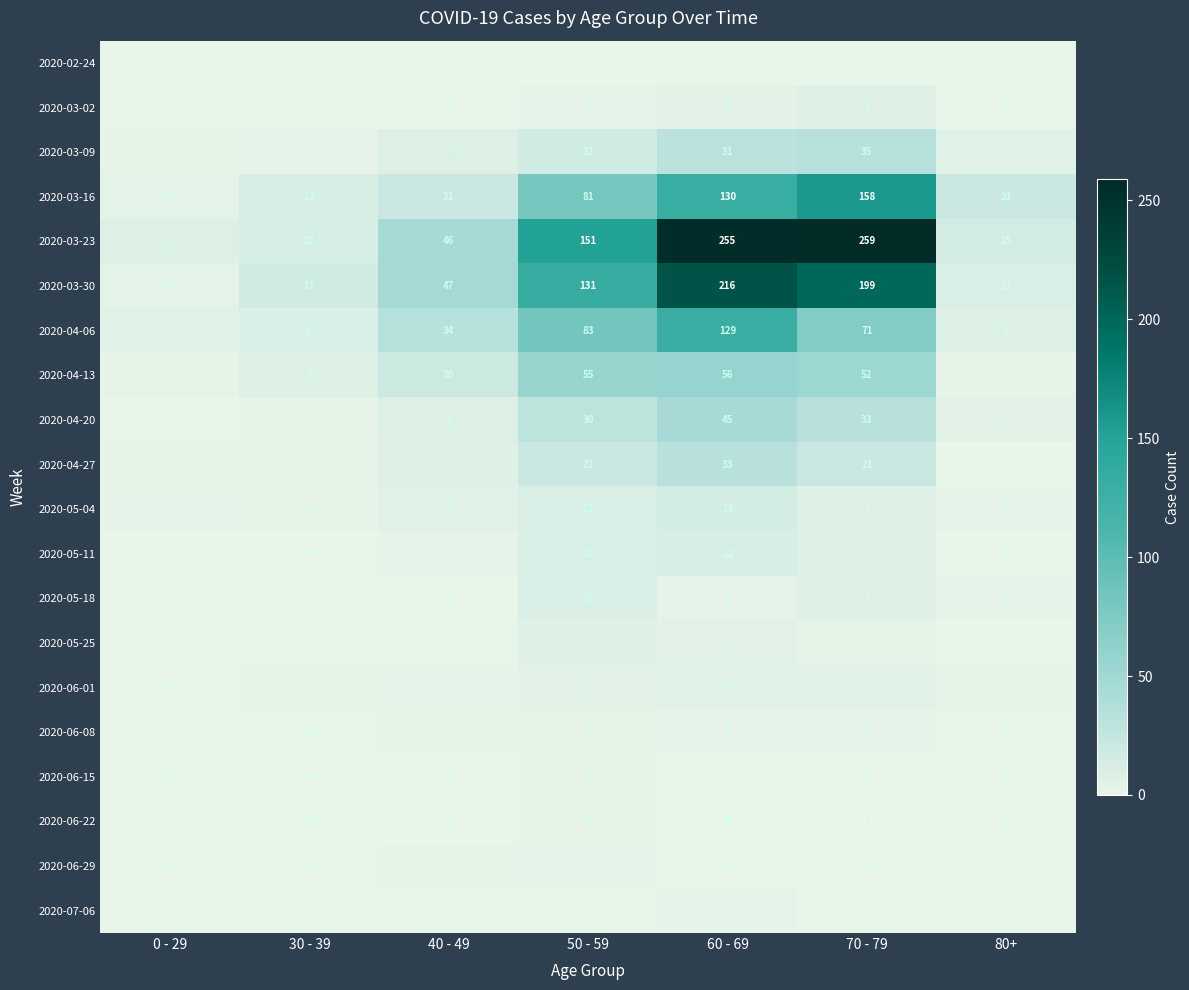

Which series has the widest spread of values?

2020-03-23